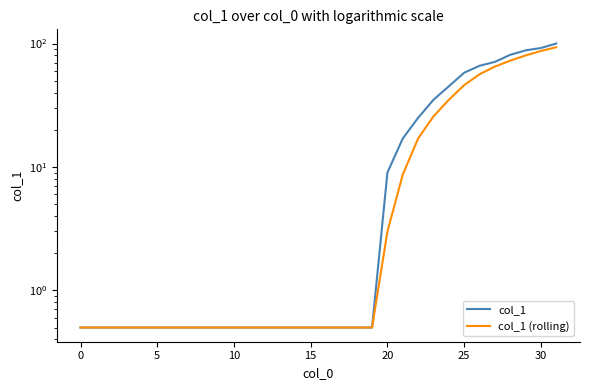

Rank the series by their maximum value, from lowest to highest.

col_1 (rolling), col_1